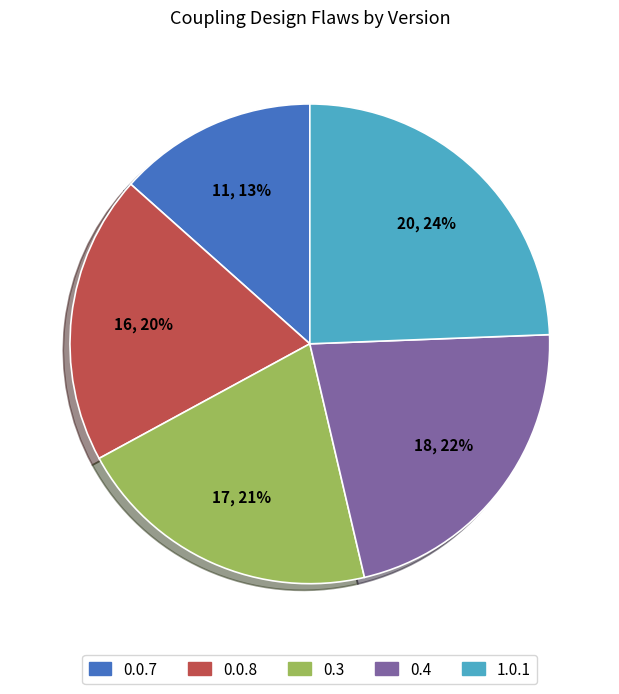

Is it true that 0.3 is 21% of the pie?

True